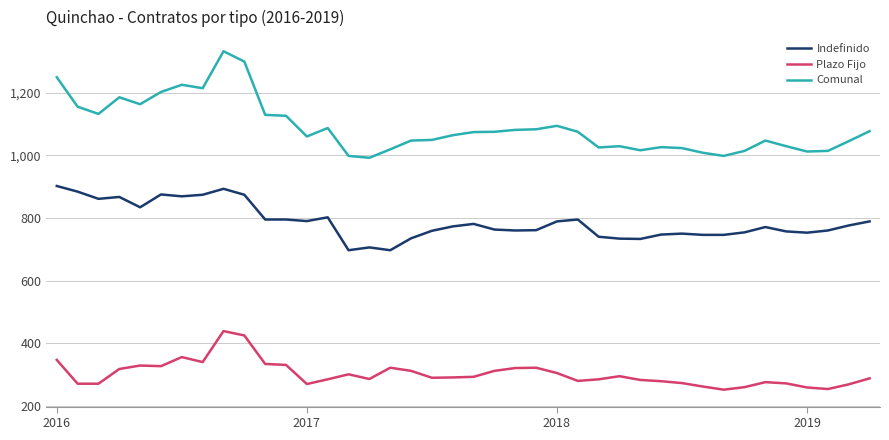

What is the difference between the maximum and minimum values in the Plazo Fijo series?

187